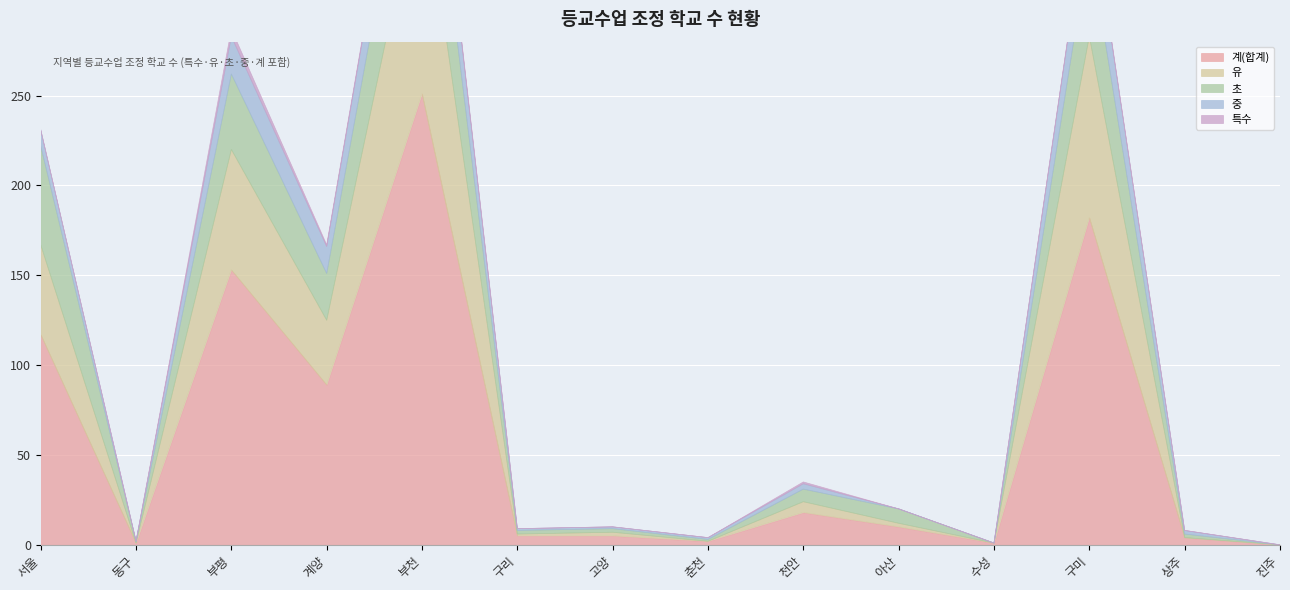

The value of 특수 at 춘천 is 1. True or false?

False